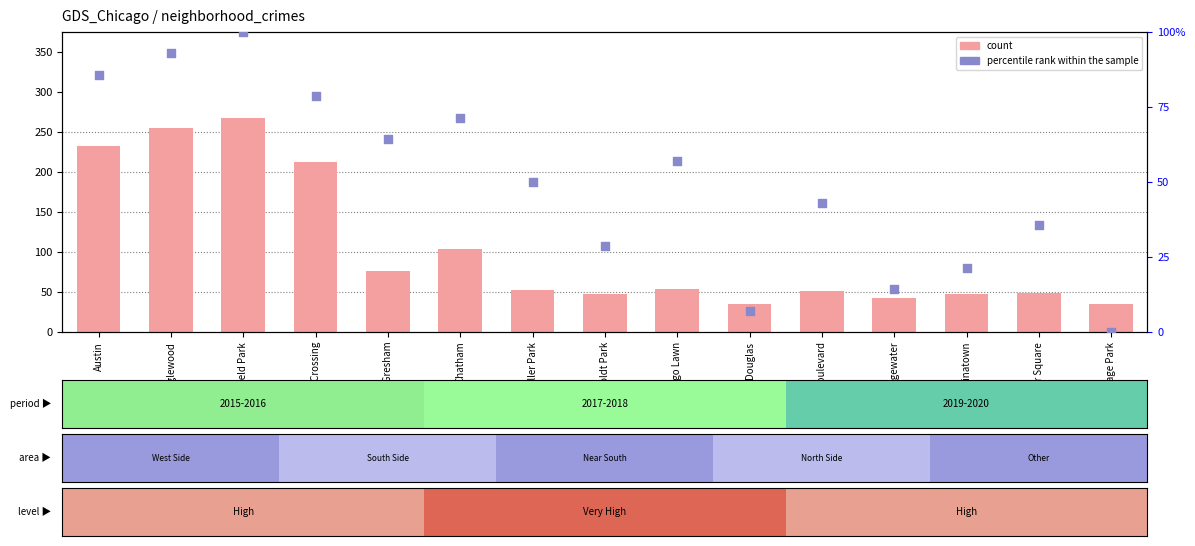

What is the total value across all series at Auburn Gresham?

140.3